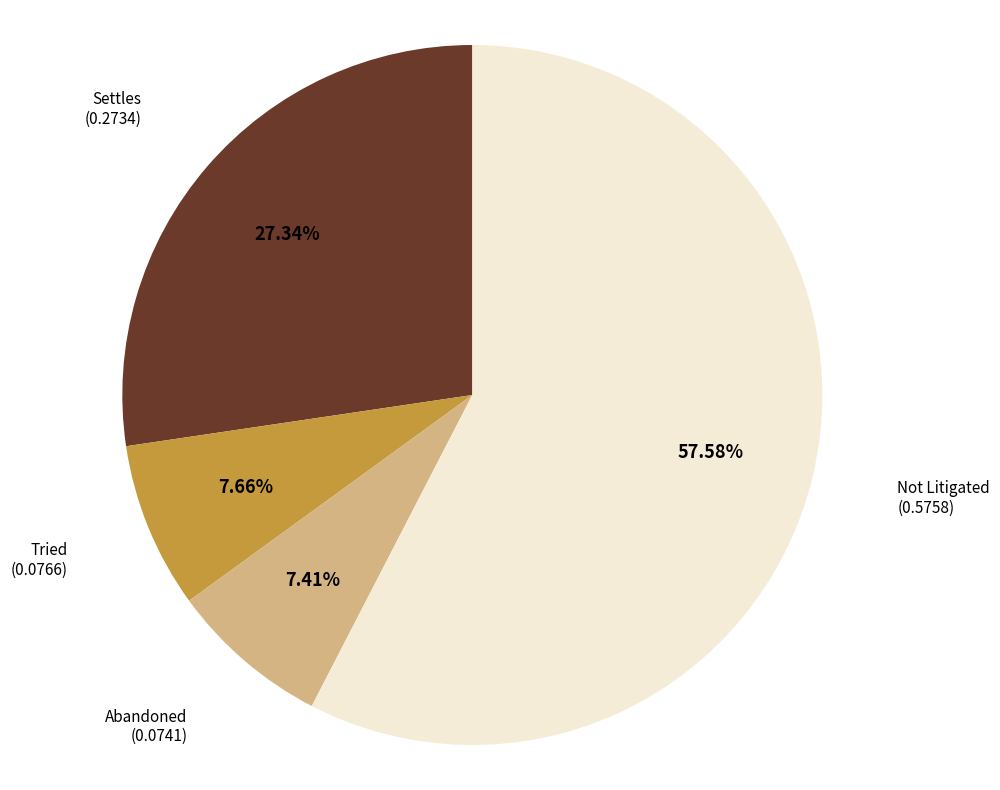

Does any single category account for the majority?

Yes